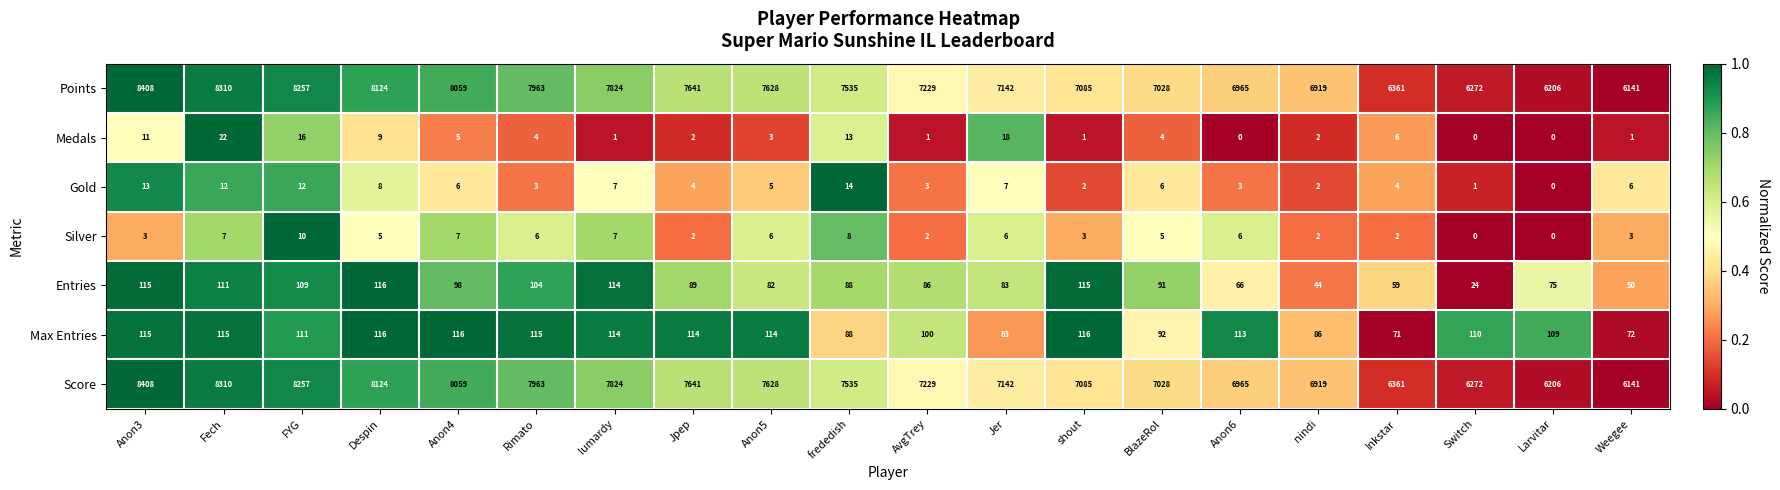

What is the highest value of the Entries series?

116